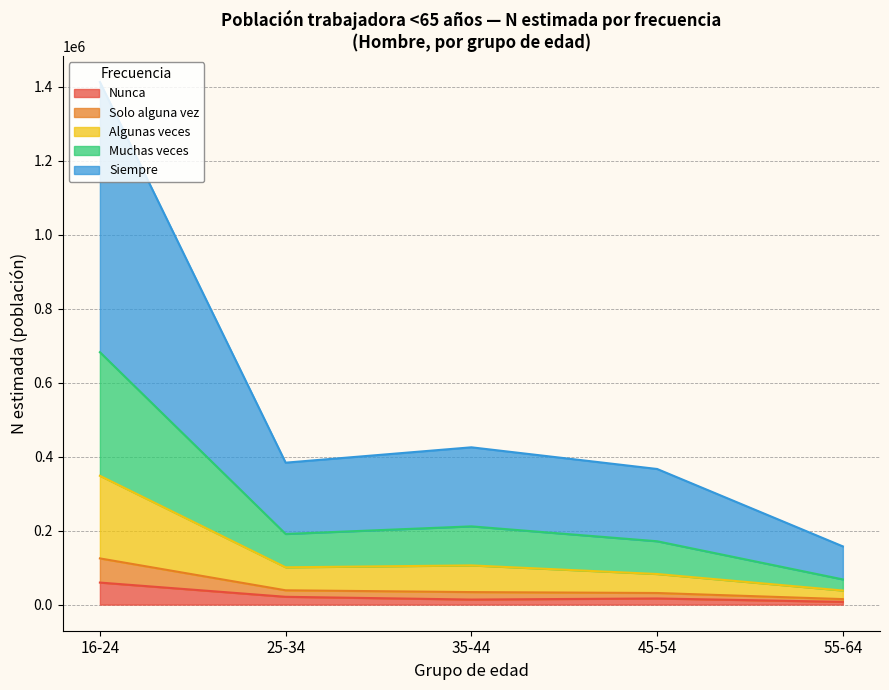

Which category has the highest value in the Nunca series?

16-24